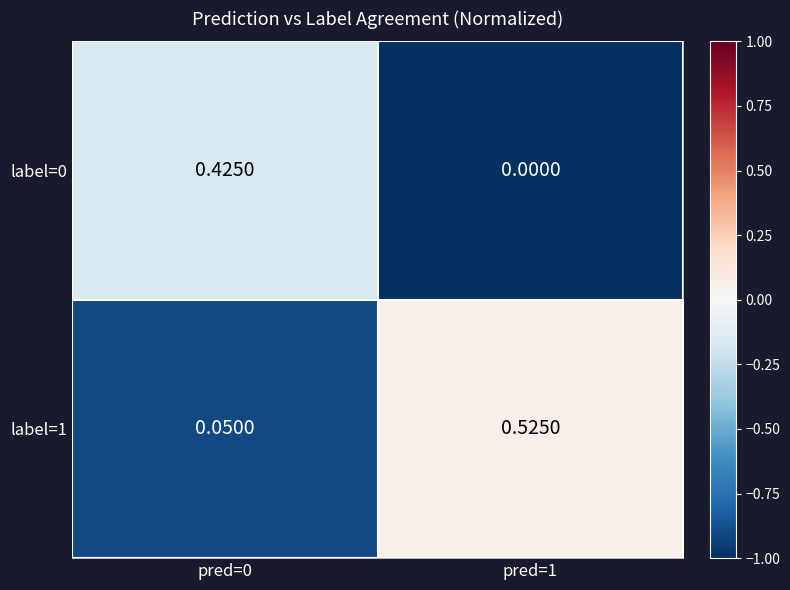

Which category has the highest value across all series?

pred=1